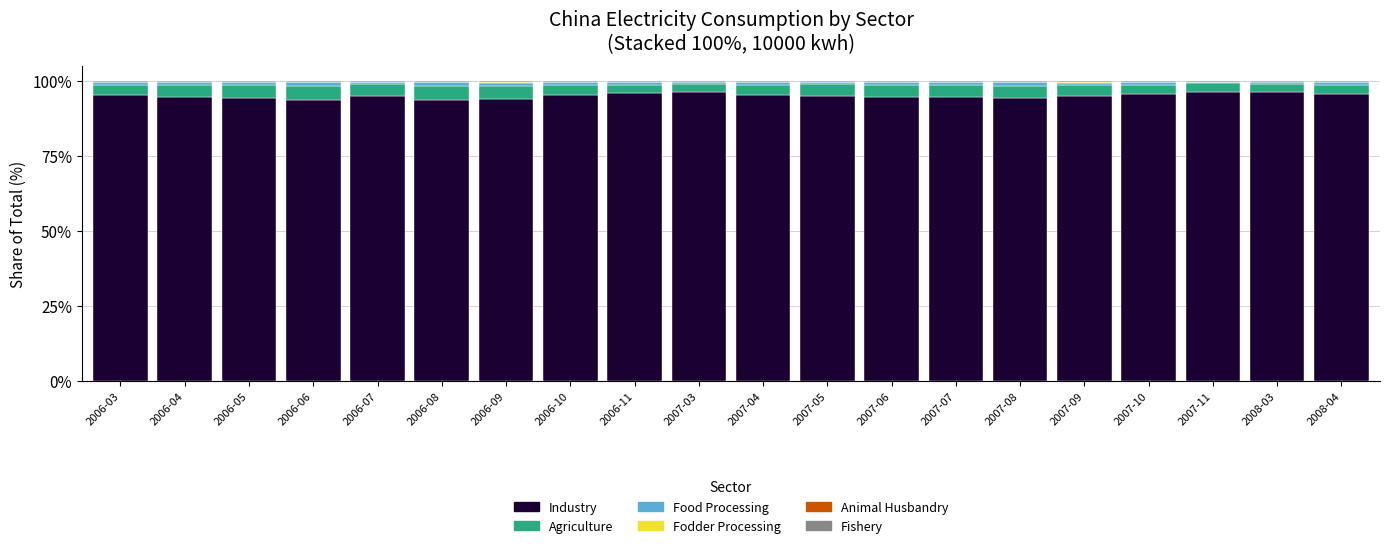

What is the highest value of the Industry series?

96.4